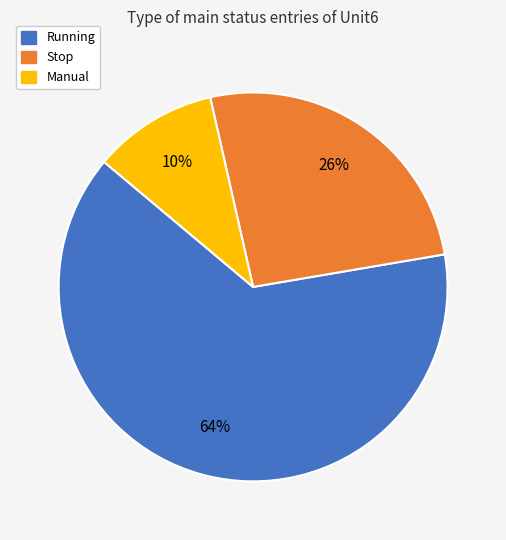

What is the ratio of the value at Manual to the value at Stop?

0.4